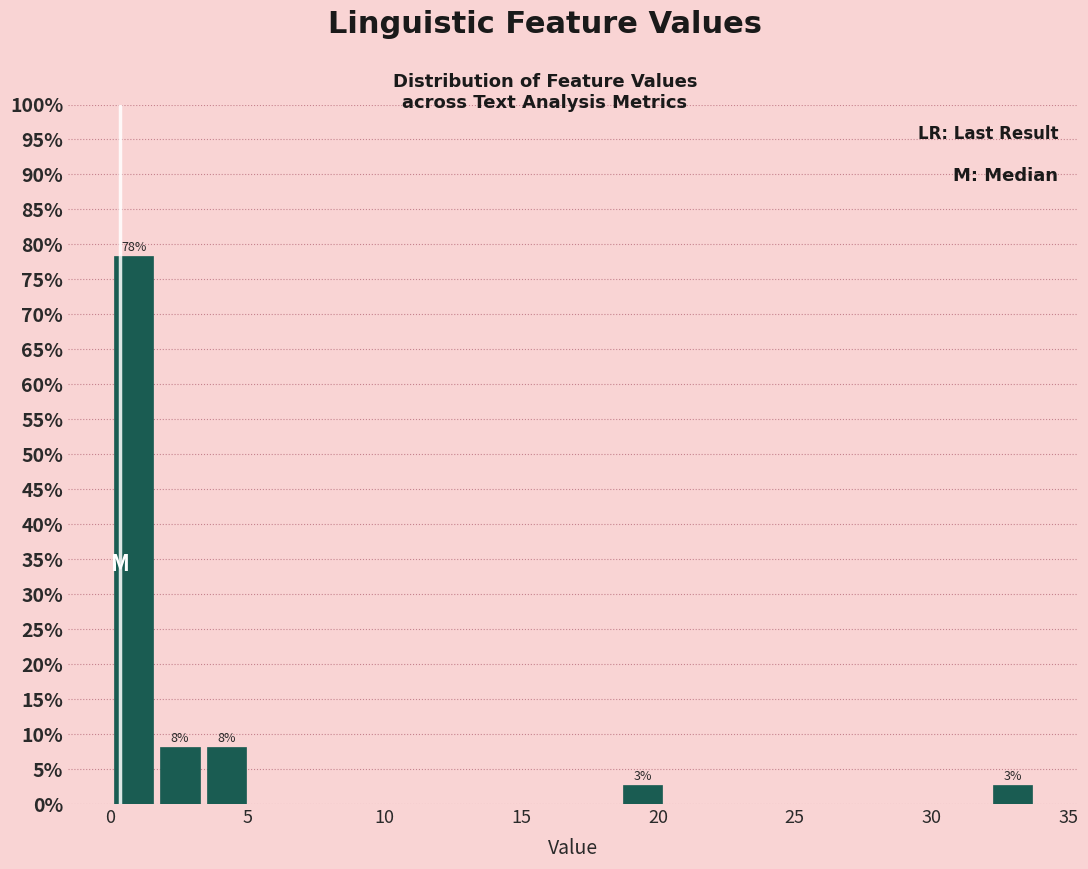

Around what value on the x-axis is the tallest bar? Give the approximate position of its centre, as read against the axis.

1.0